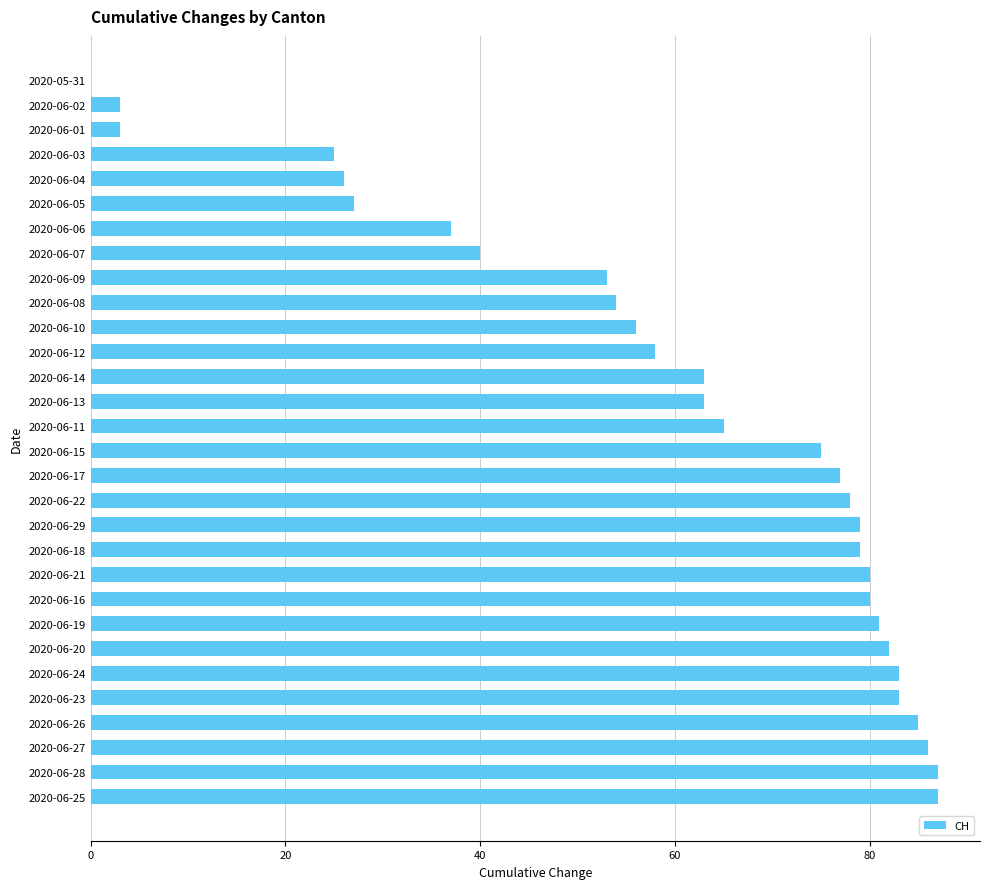

At which label is the value closest to 43?

2020-06-07